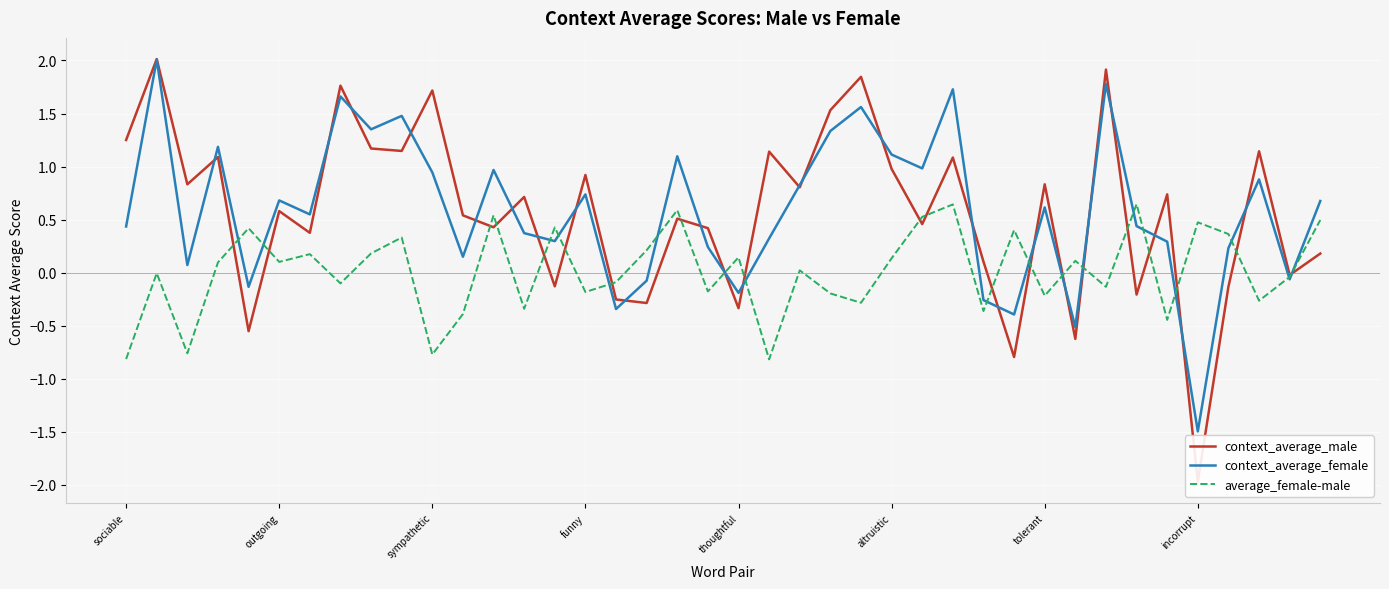

What is the sum of all context_average_female values?

23.5